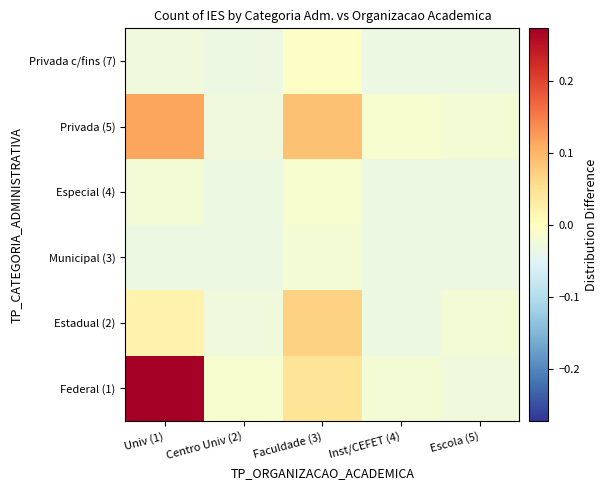

Count the number of categories in the chart.

5